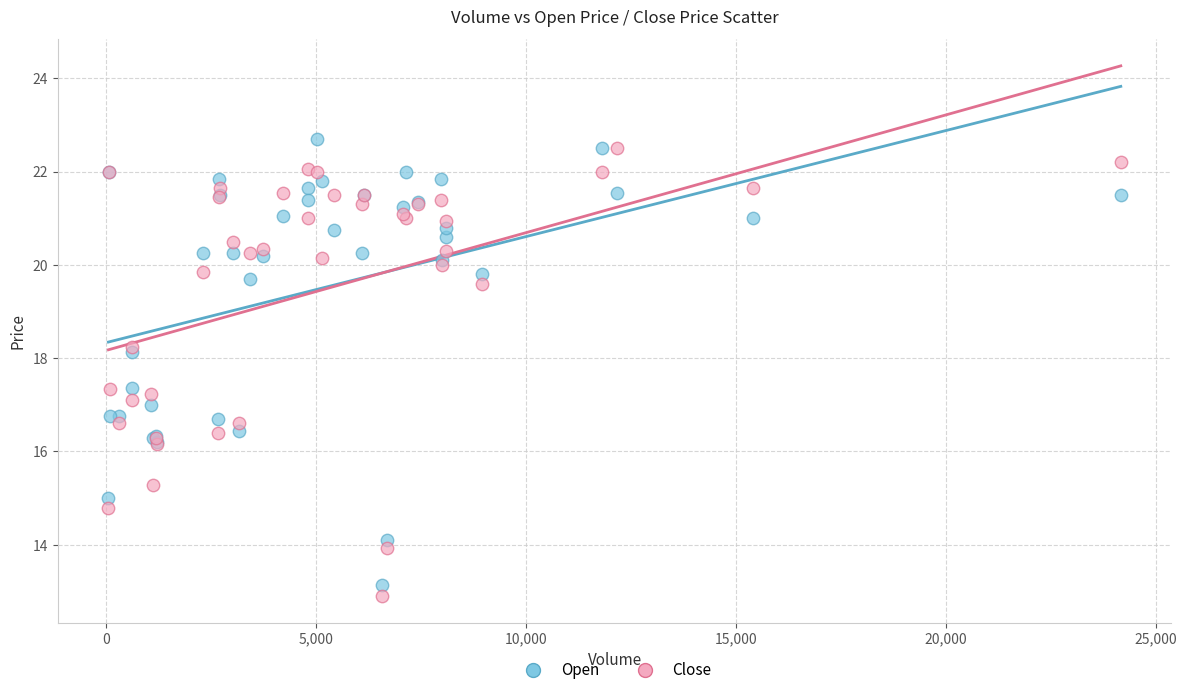

What is the X range (max minus min) for the scatter plot?

24098.0